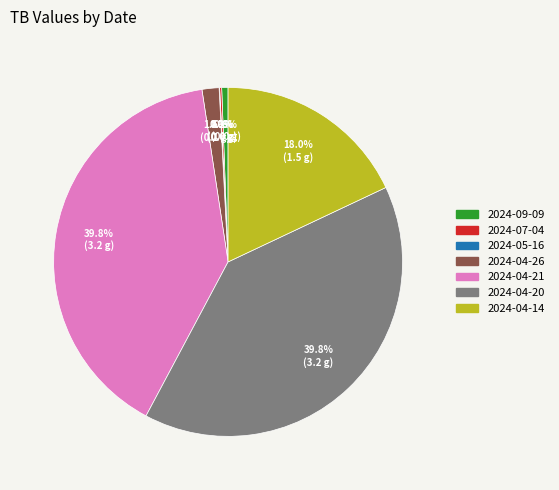

Is the sum of 2024-04-21 and 2024-09-09 greater than half?

No